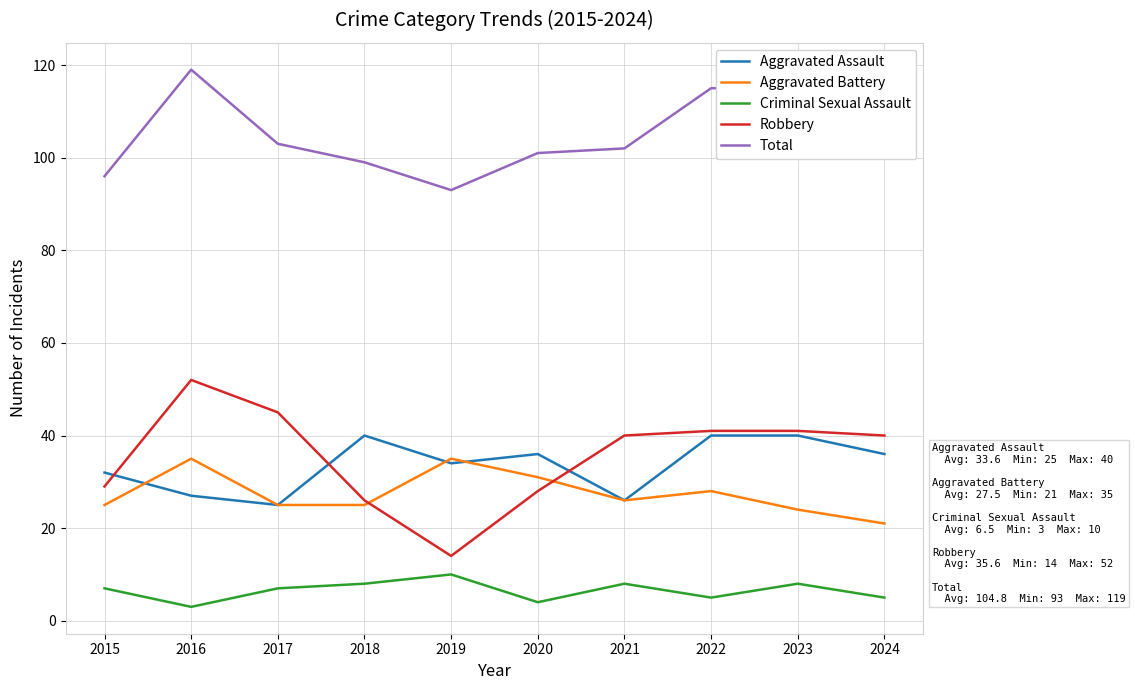

What is the total value across all series at 2016?

236